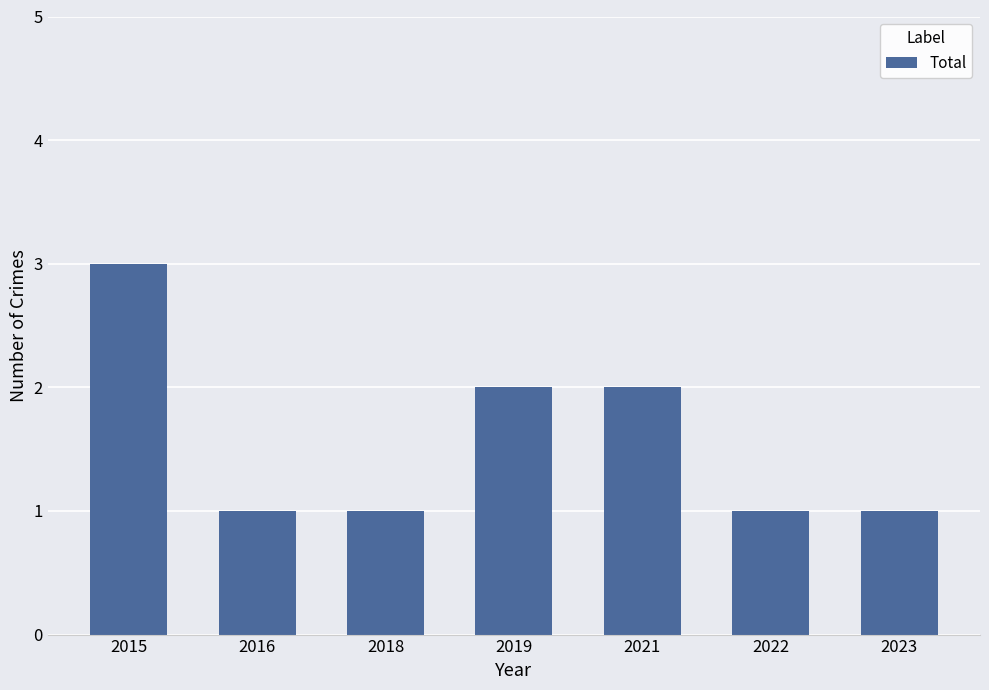

True or false: the data shows 1 at 2016.

True